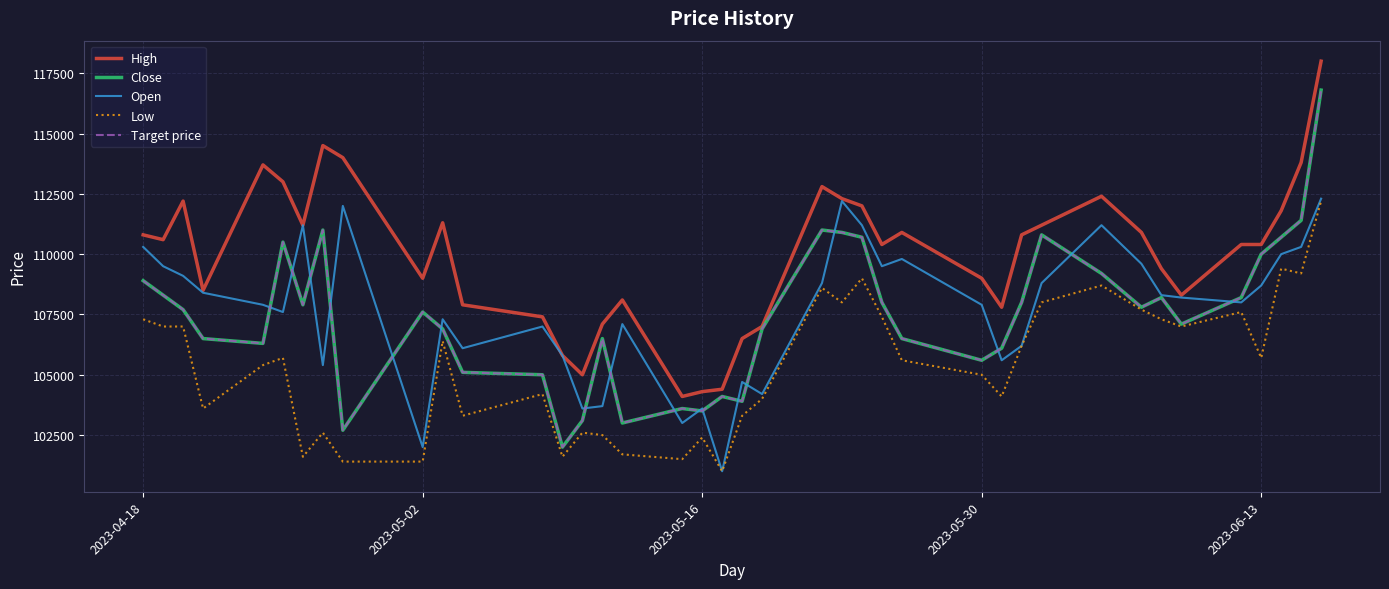

What is the lowest value of the High series?

104100